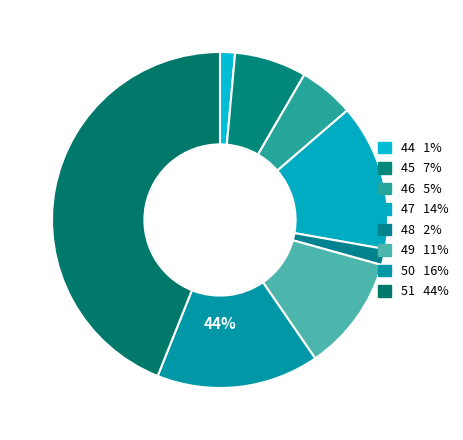

How many slices are in this pie chart?

8